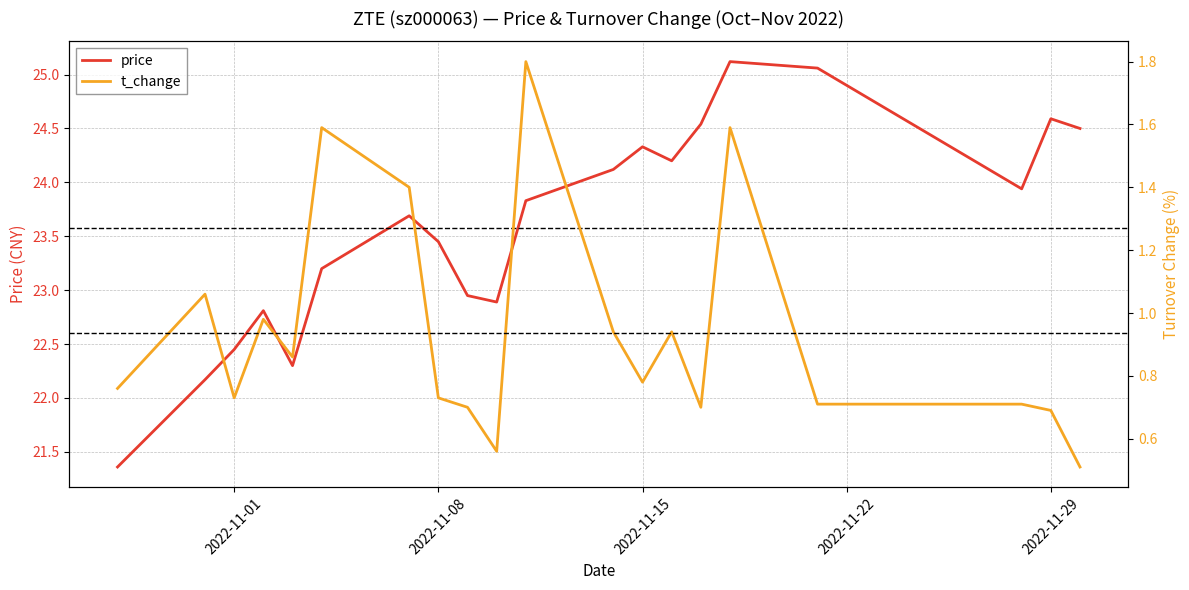

Which series has the widest spread of values?

price